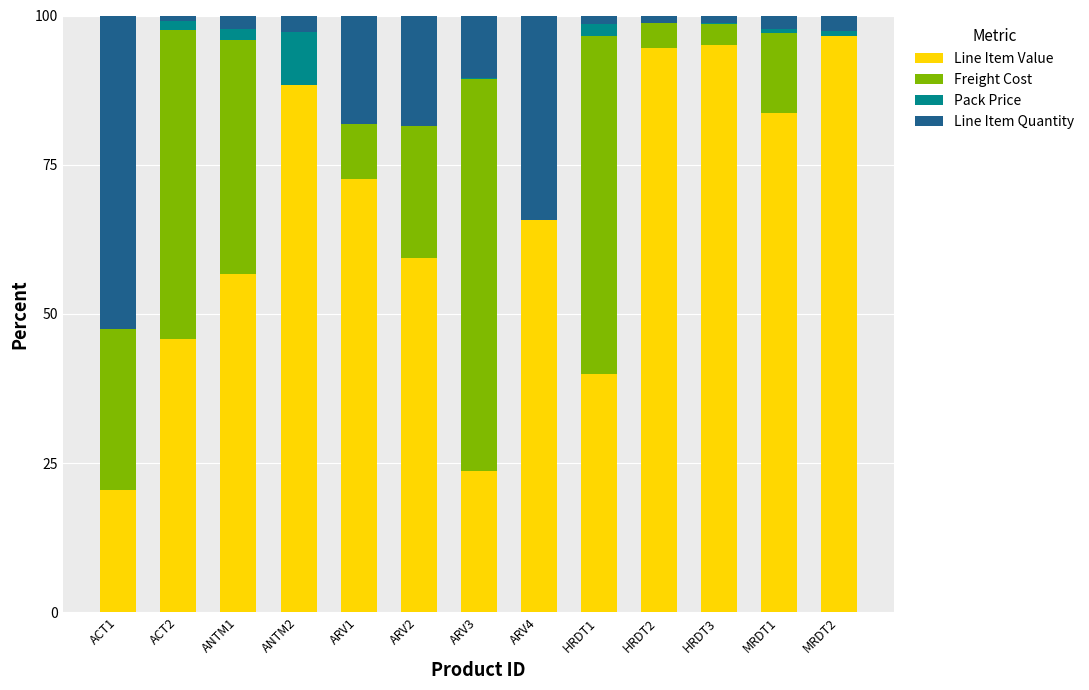

What is the maximum value for Line Item Value?

96.5